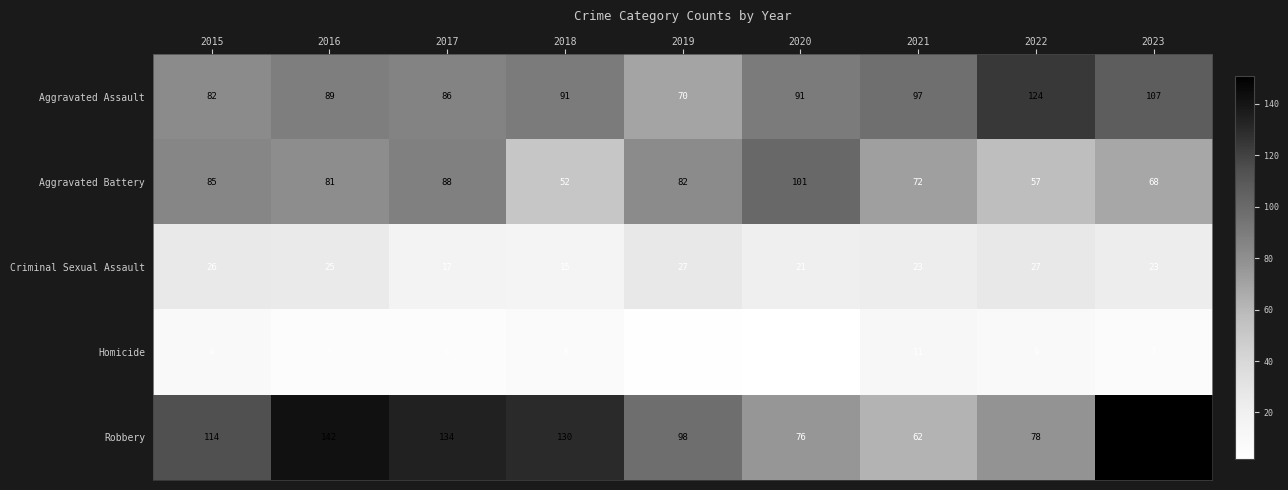

How many distinct data groups are displayed?

5